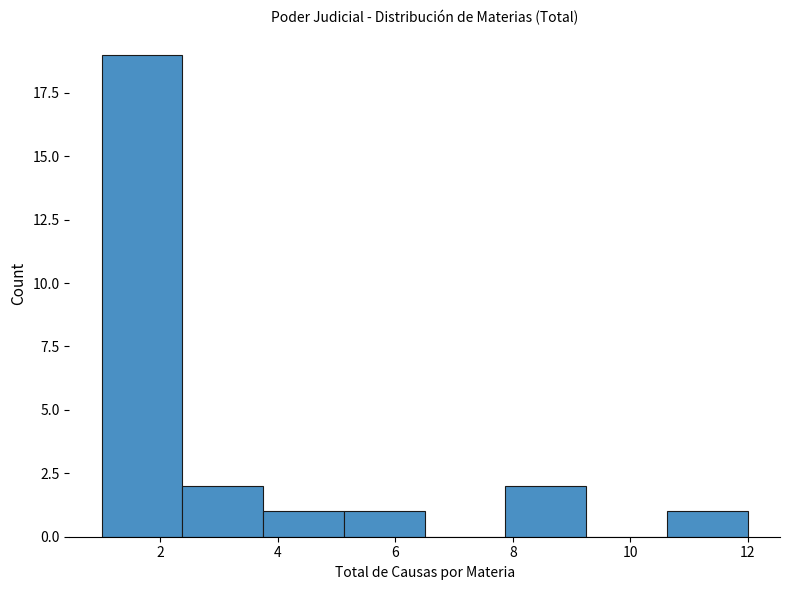

Reading left to right, transcribe this chart: for each bar, give the range it covers on the x-axis and its height. Neither the bar edges nor the heights are printed on the chart, so give them approximately, as read against the axes.

1.0 to 2.4: 19
2.4 to 3.8: 2
3.8 to 5.2: 1
5.2 to 6.6: 1
6.6 to 7.8: 0
7.8 to 9.2: 2
9.2 to 10.6: 0
10.6 to 12.0: 1